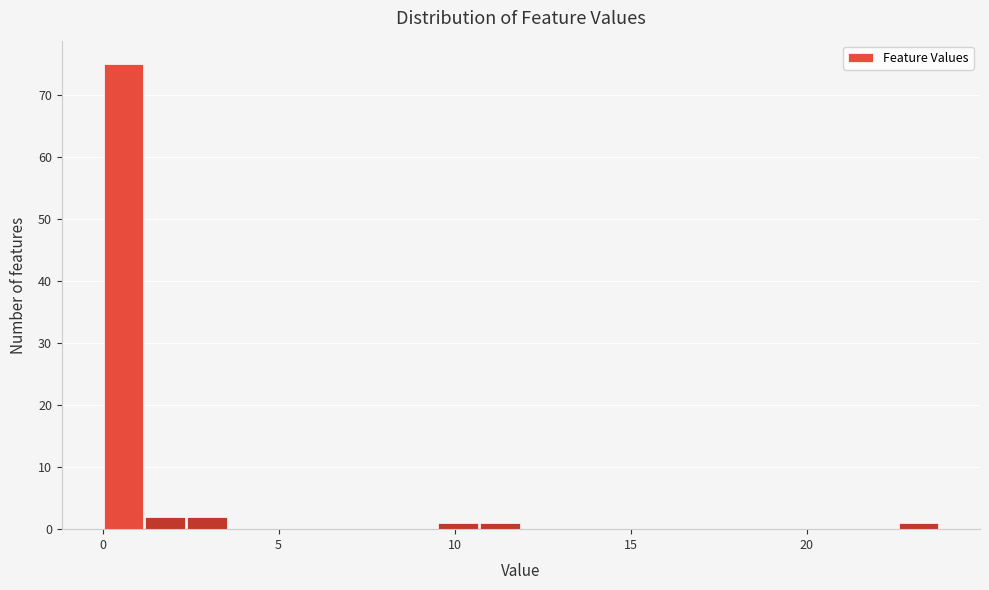

Read against the x-axis, roughly where is the centre of the tallest bar?

0.5